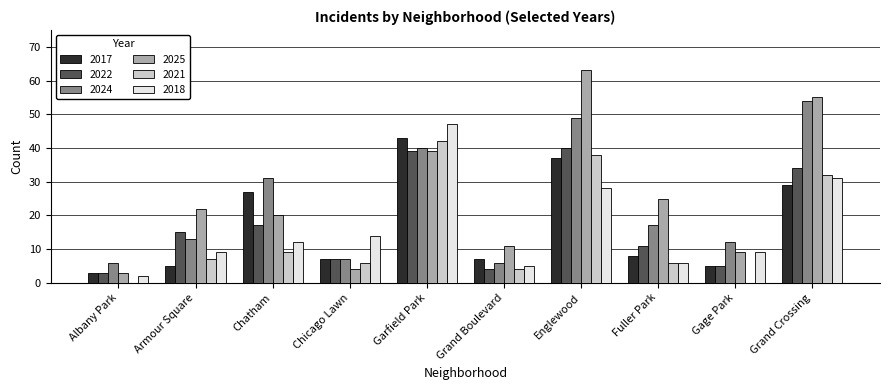

What is the total value across all series at Chatham?

116